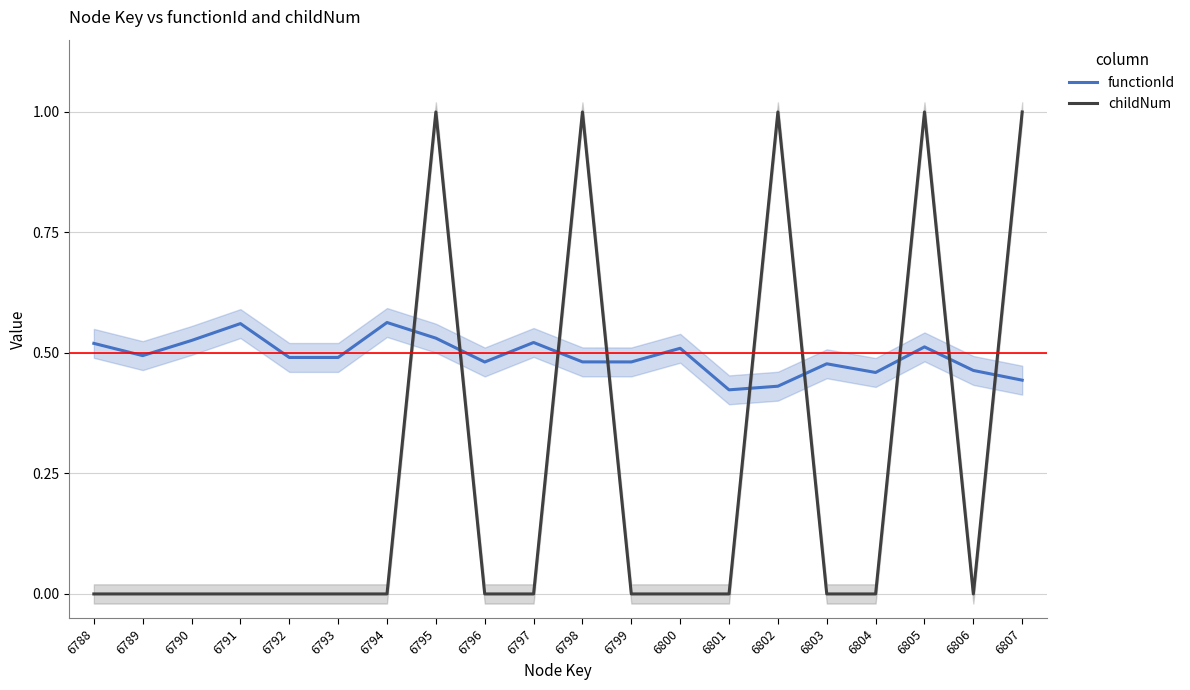

What is the maximum value for functionId?

0.6